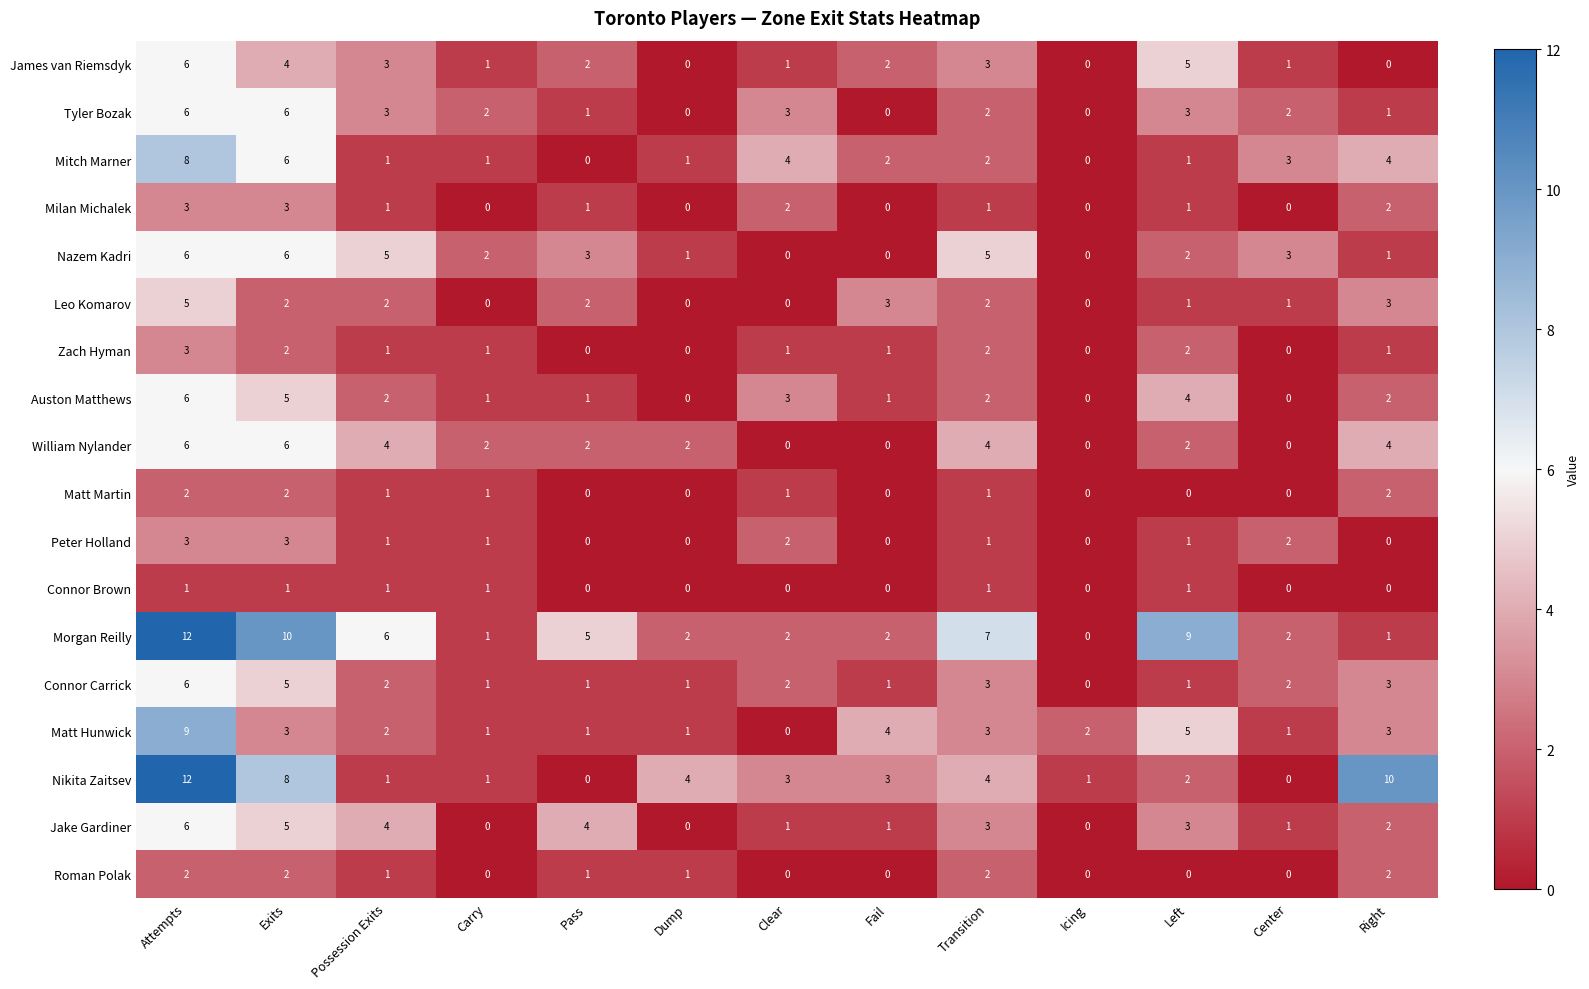

What is the difference between the highest and lowest values at Fail?

4